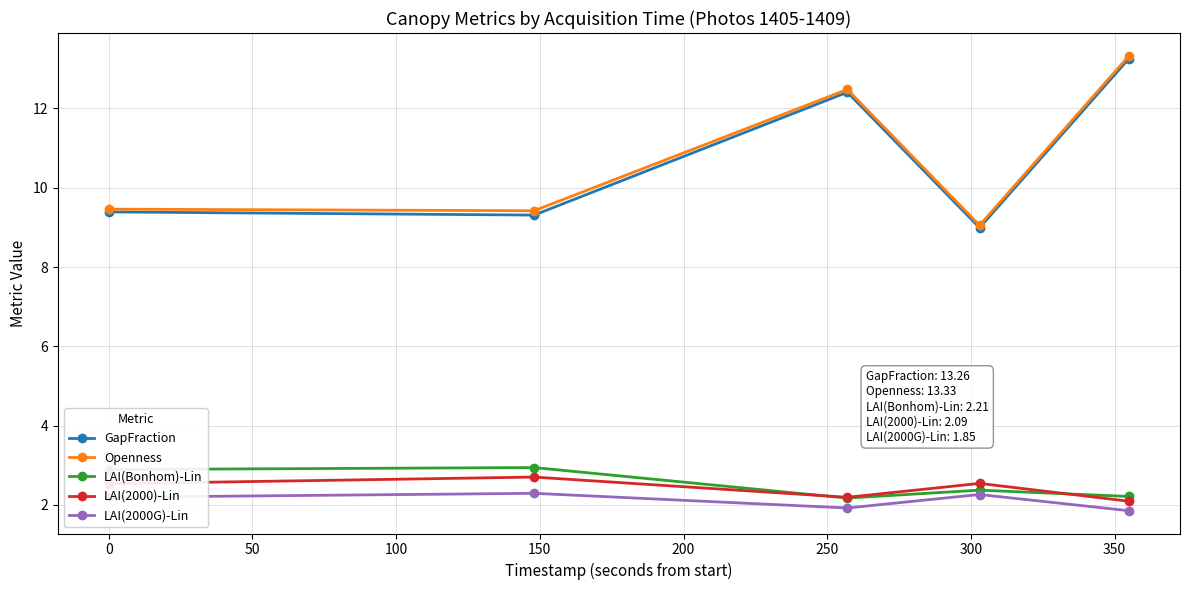

Does the chart have visible grid lines?

Yes